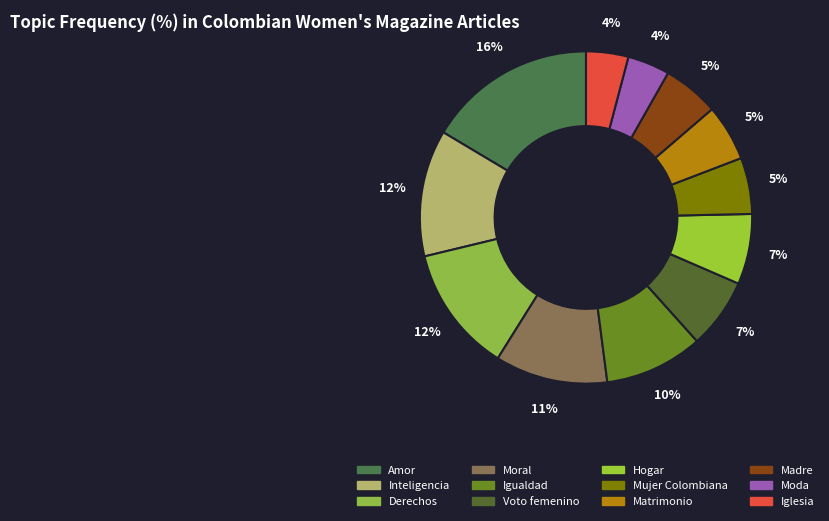

How many slices are in this pie chart?

12